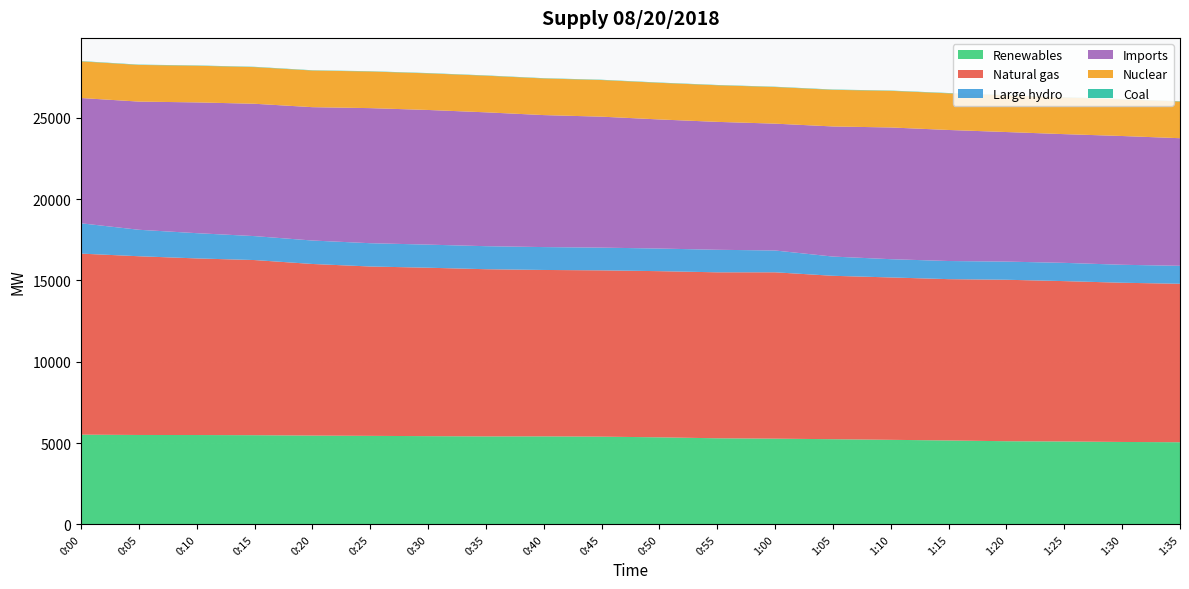

Reading left to right, transcribe all the data shown in this chart.

Renewables: 0:00=5515	0:05=5495	0:10=5492	0:15=5482	0:20=5458	0:25=5441	0:30=5423	0:35=5407	0:40=5409	0:45=5392	0:50=5351	0:55=5292	1:00=5269	1:05=5235	1:10=5197	1:15=5158	1:20=5111	1:25=5096	1:30=5066	1:35=5049
Natural gas: 0:00=11130	0:05=10988	0:10=10858	0:15=10767	0:20=10550	0:25=10412	0:30=10355	0:35=10279	0:40=10231	0:45=10224	0:50=10215	0:55=10203	1:00=10227	1:05=10046	1:10=9983	1:15=9917	1:20=9927	1:25=9858	1:30=9788	1:35=9742
Large hydro: 0:00=1864	0:05=1628	0:10=1552	0:15=1472	0:20=1442	0:25=1432	0:30=1420	0:35=1416	0:40=1407	0:45=1397	0:50=1391	0:55=1386	1:00=1341	1:05=1182	1:10=1123	1:15=1115	1:20=1116	1:25=1123	1:30=1105	1:35=1104
Imports: 0:00=7701	0:05=7880	0:10=8039	0:15=8137	0:20=8198	0:25=8304	0:30=8278	0:35=8229	0:40=8114	0:45=8051	0:50=7936	0:55=7863	1:00=7798	1:05=7999	1:10=8097	1:15=8056	1:20=7965	1:25=7913	1:30=7916	1:35=7845
Nuclear: 0:00=2254	0:05=2254	0:10=2254	0:15=2253	0:20=2253	0:25=2252	0:30=2251	0:35=2252	0:40=2252	0:45=2252	0:50=2251	0:55=2251	1:00=2252	1:05=2252	1:10=2252	1:15=2253	1:20=2254	1:25=2254	1:30=2254	1:35=2254
Coal: 0:00=19	0:05=19	0:10=19	0:15=19	0:20=17	0:25=17	0:30=18	0:35=18	0:40=18	0:45=18	0:50=18	0:55=18	1:00=18	1:05=19	1:10=18	1:15=19	1:20=19	1:25=19	1:30=19	1:35=18